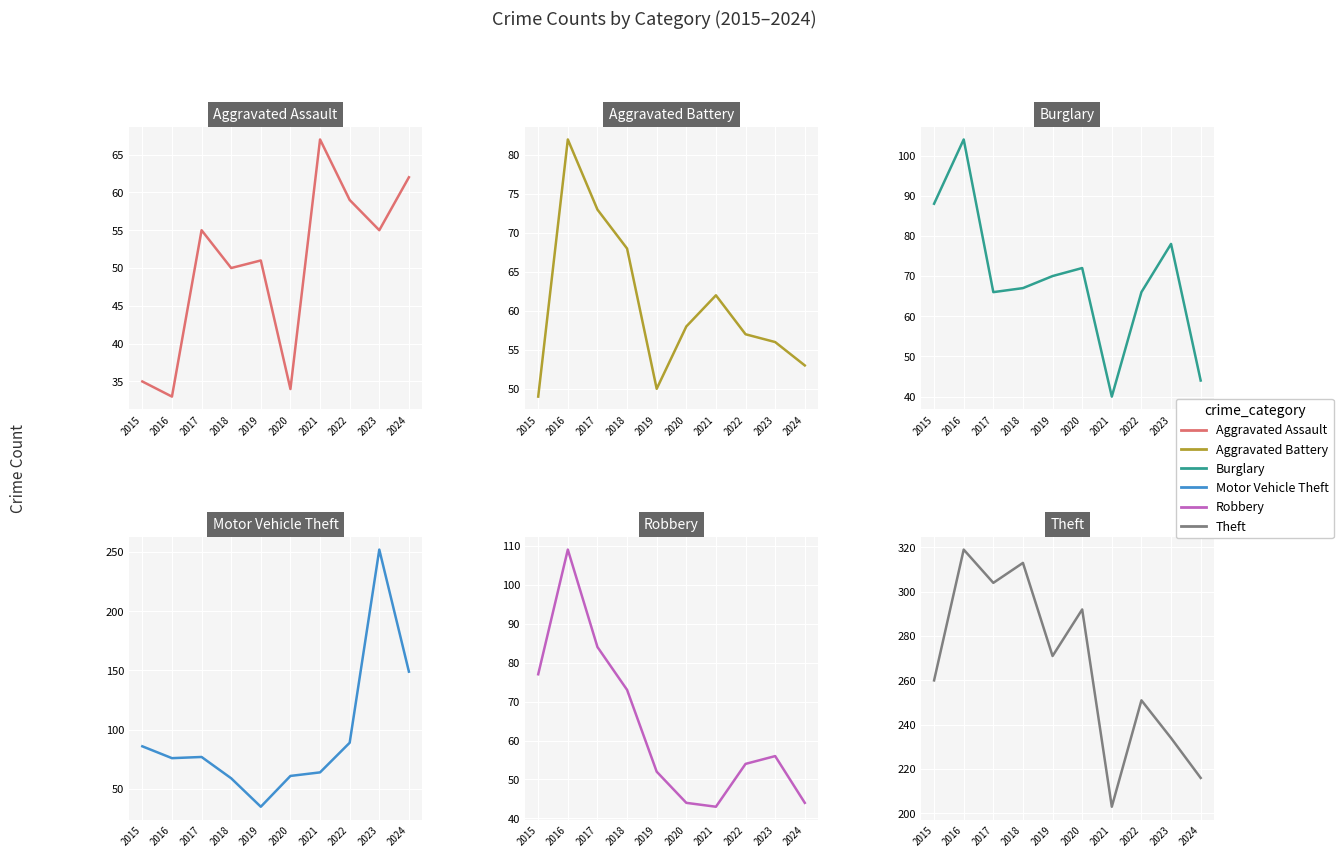

Where is the first local maximum for Robbery?

2016